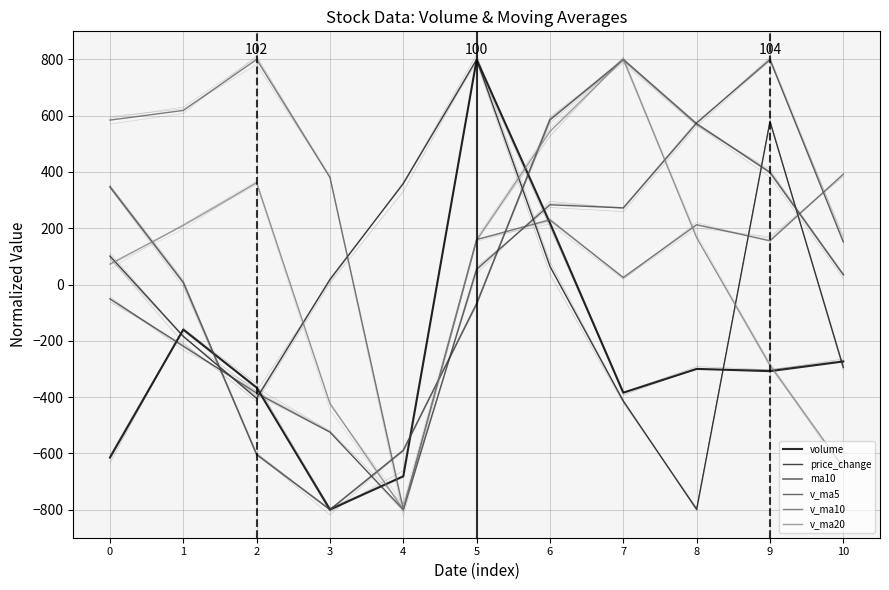

List the series in order of their peak value, lowest first.

volume, price_change, ma10, v_ma5, v_ma10, v_ma20